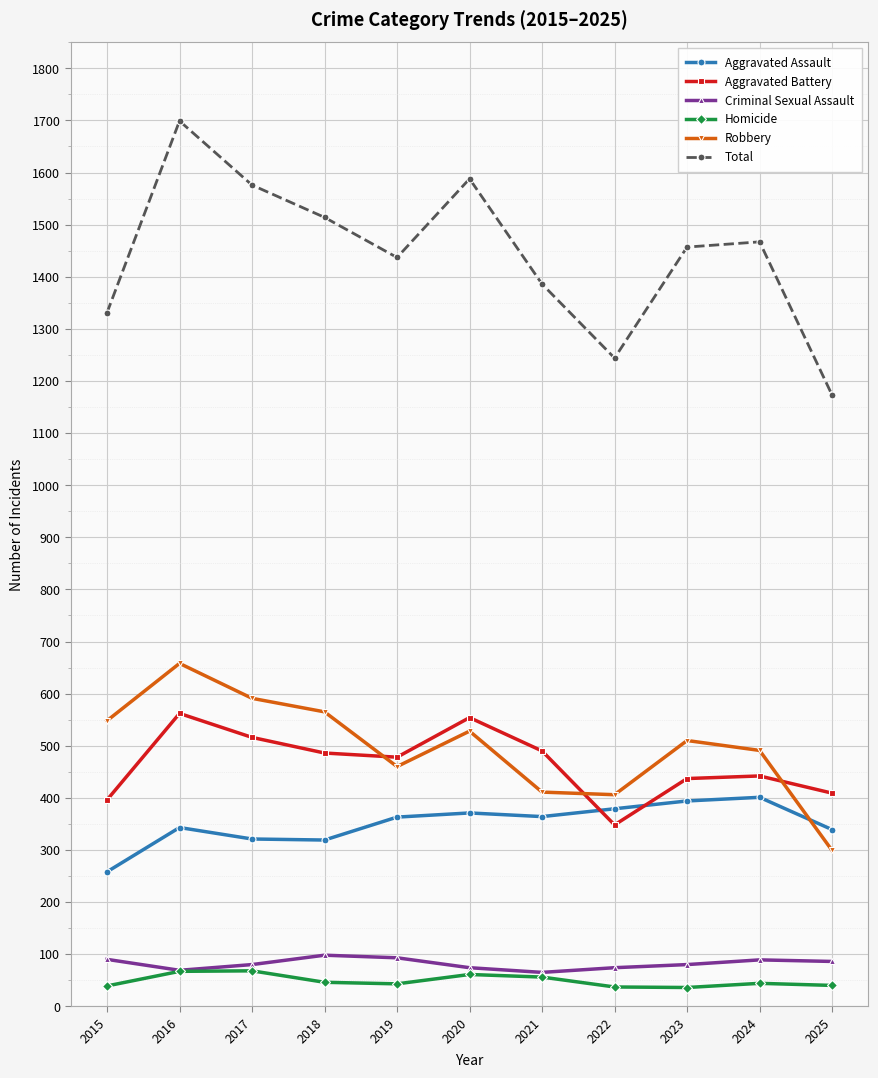

What is the value of the Aggravated Assault point at the 7th from the left?

364